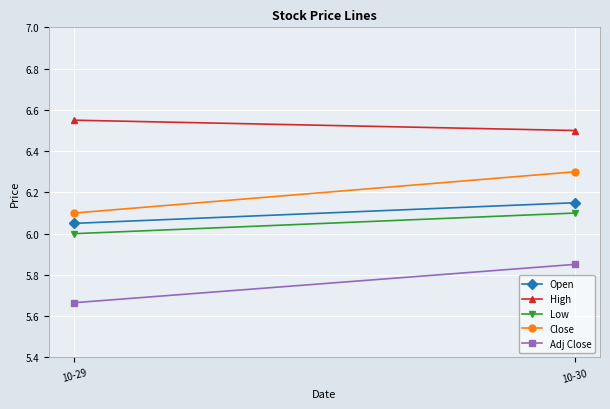

Which series has the largest total across all categories?

High